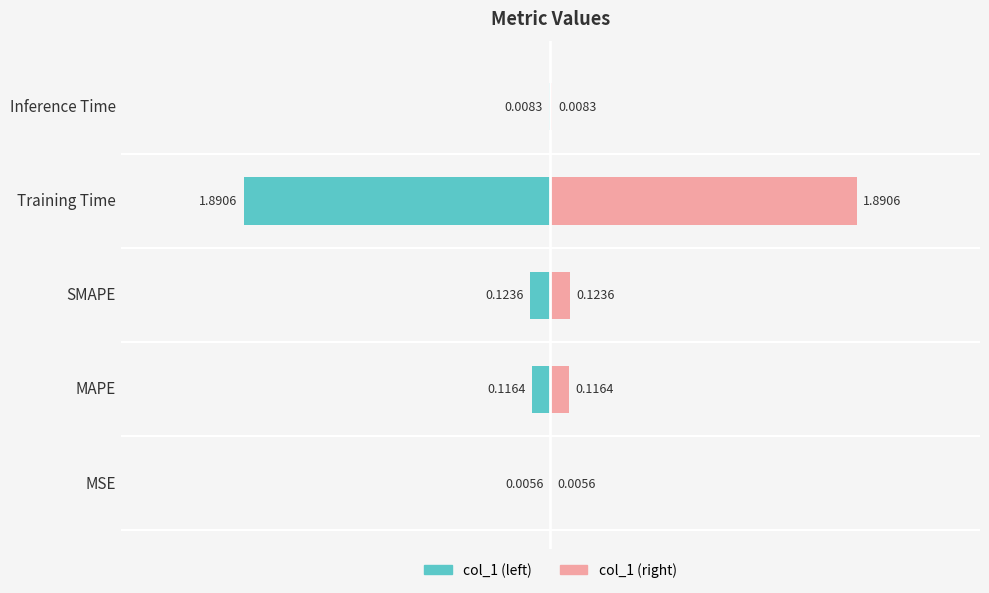

Which series has the largest total across all categories?

col_1 (right)